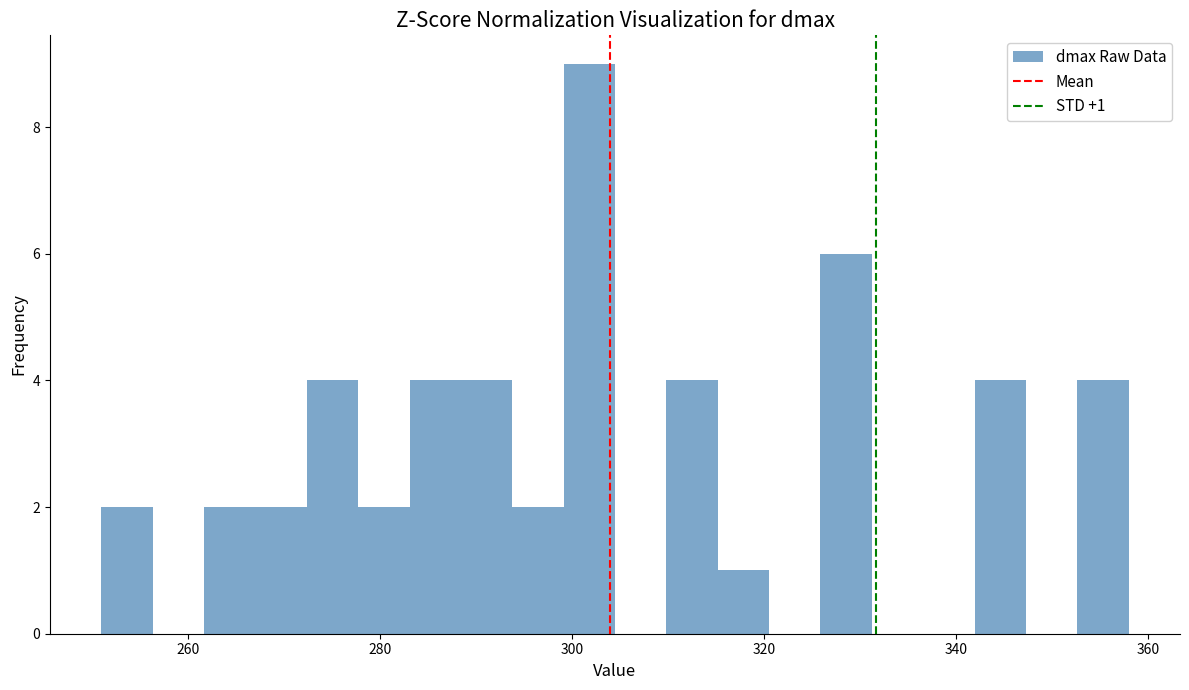

Read against the x-axis, roughly where is the centre of the tallest bar?

302